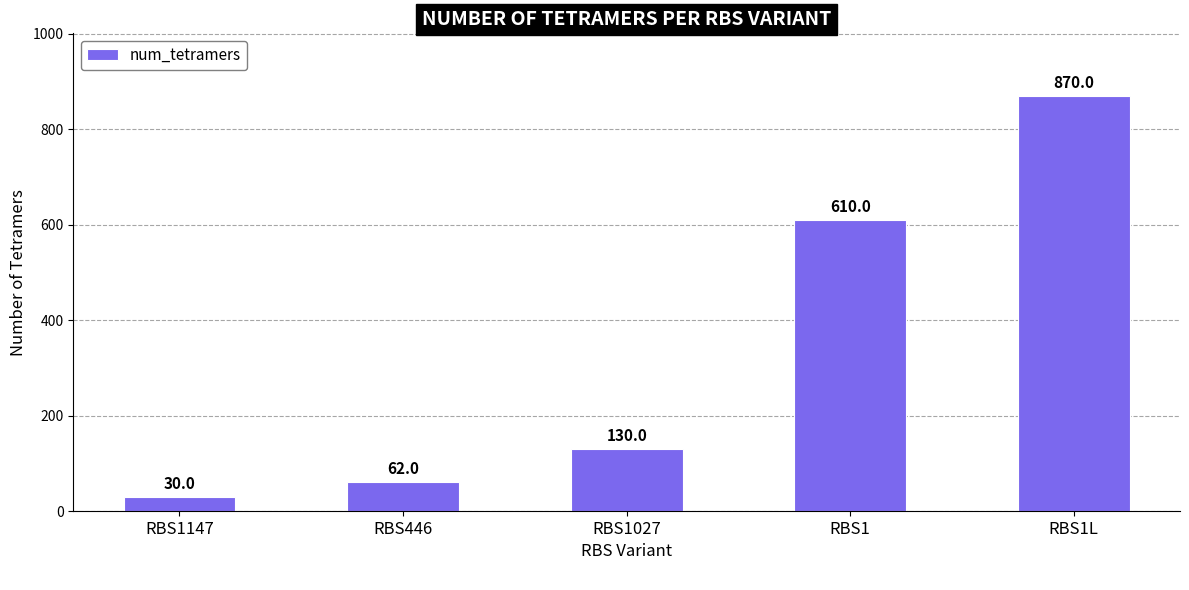

Is it true that the value at RBS446 is 16?

False